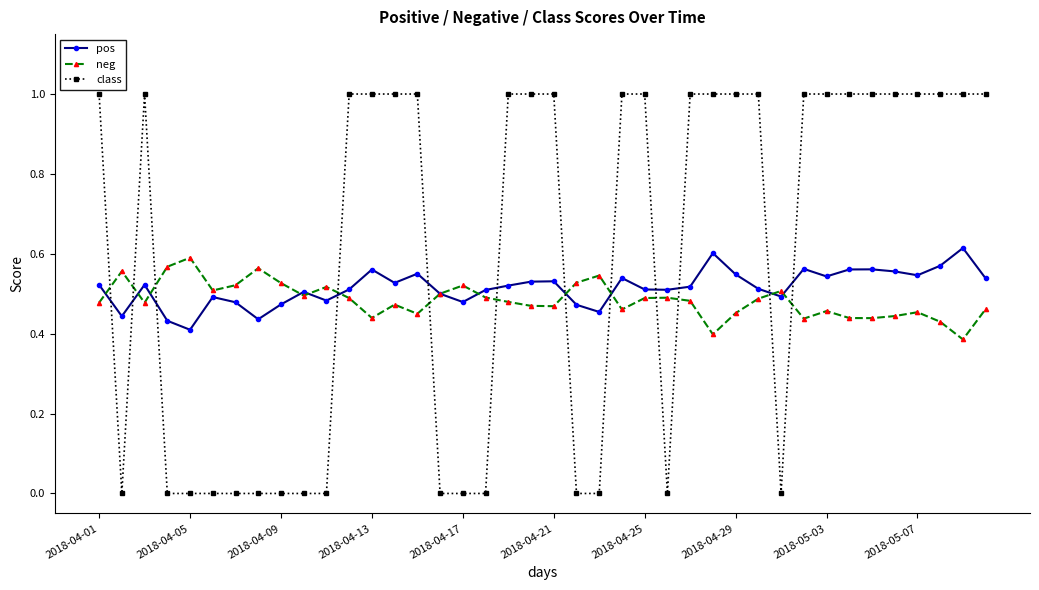

True or false: pos has more than 1 interior local peaks.

True